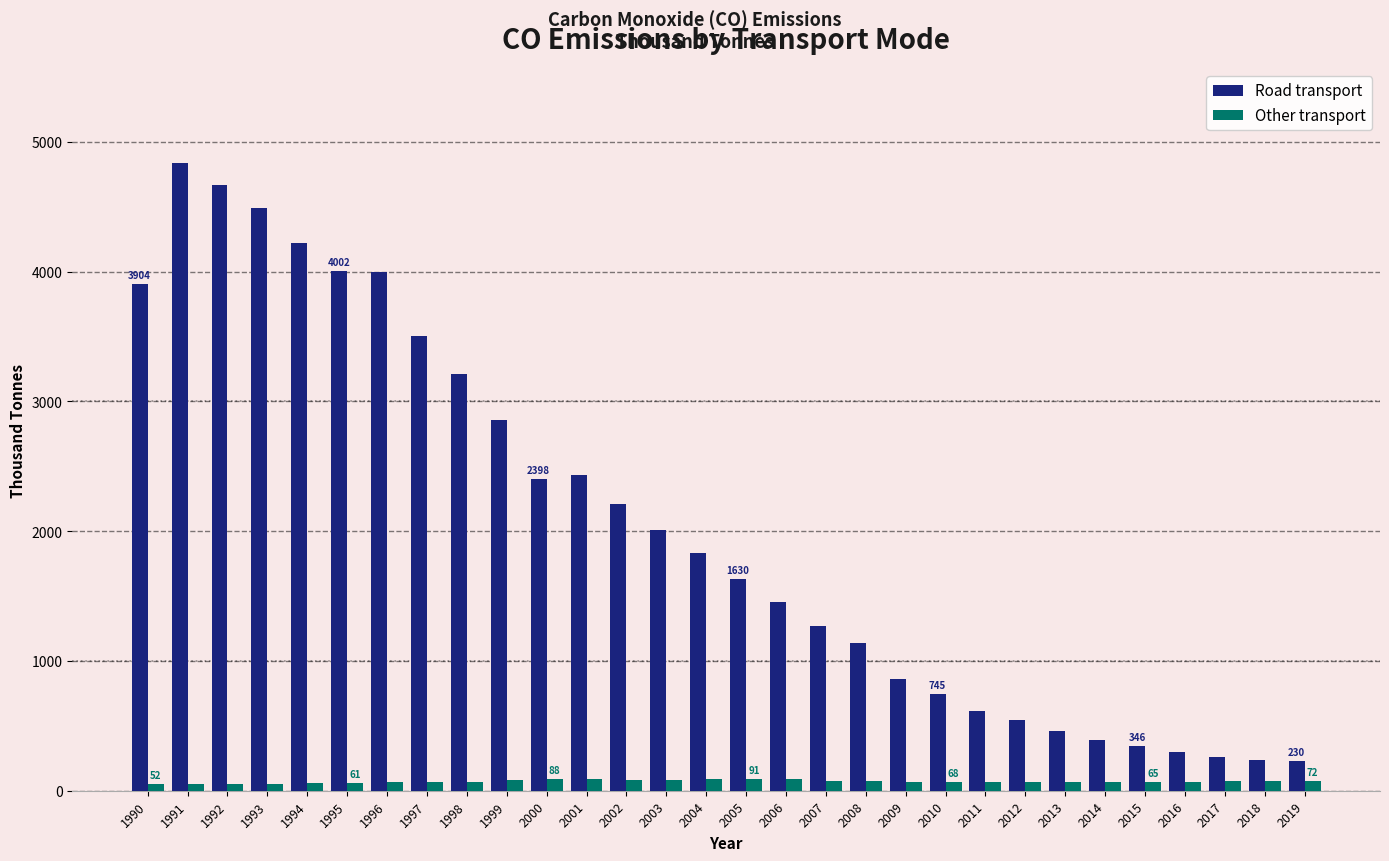

What is the sum of all Other transport values?

2138.9